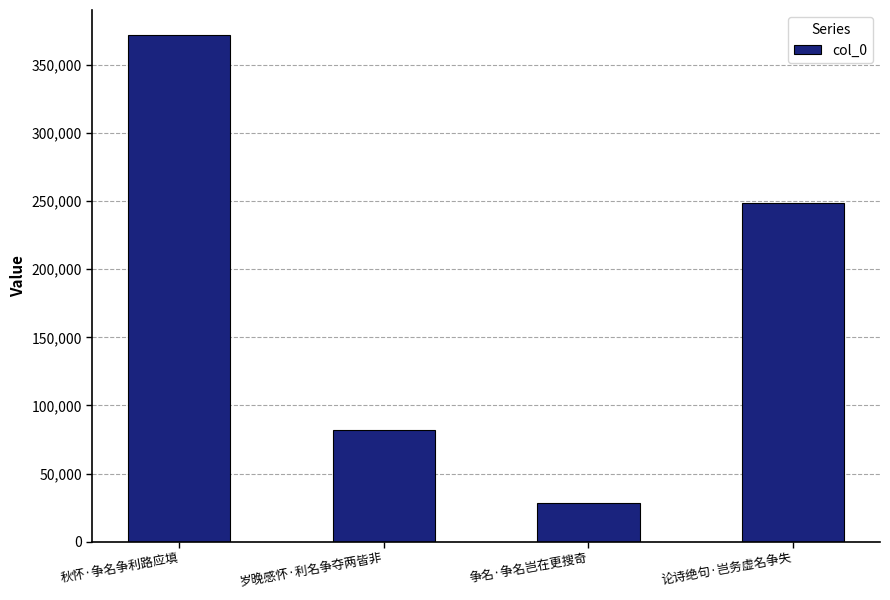

What is the greatest value displayed?

371624